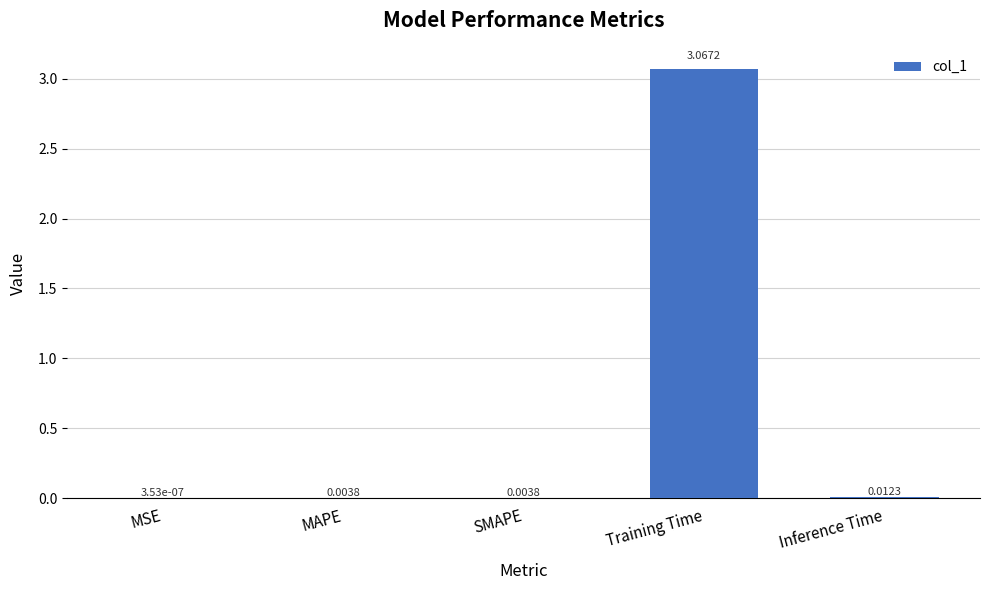

What is the change in value from MSE to Training Time?

+3.1